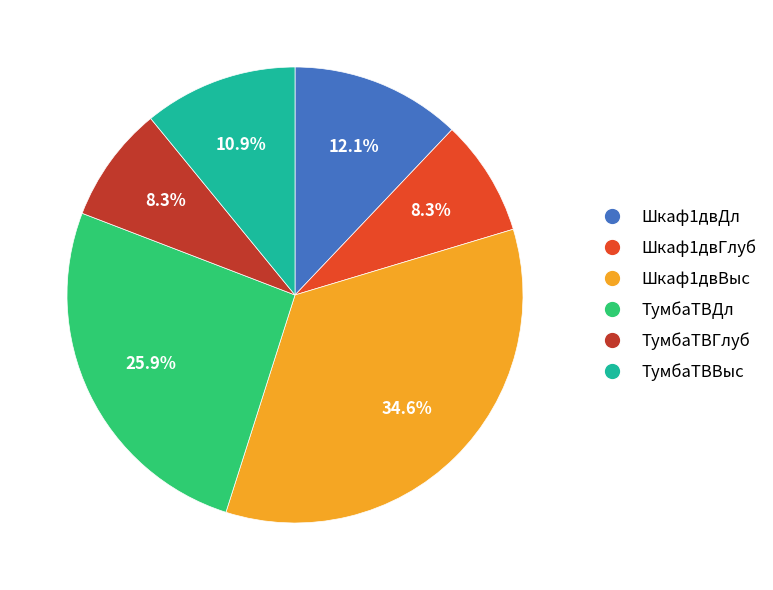

To the nearest percent, what percentage of the pie is Шкаф1двВыс?

35%